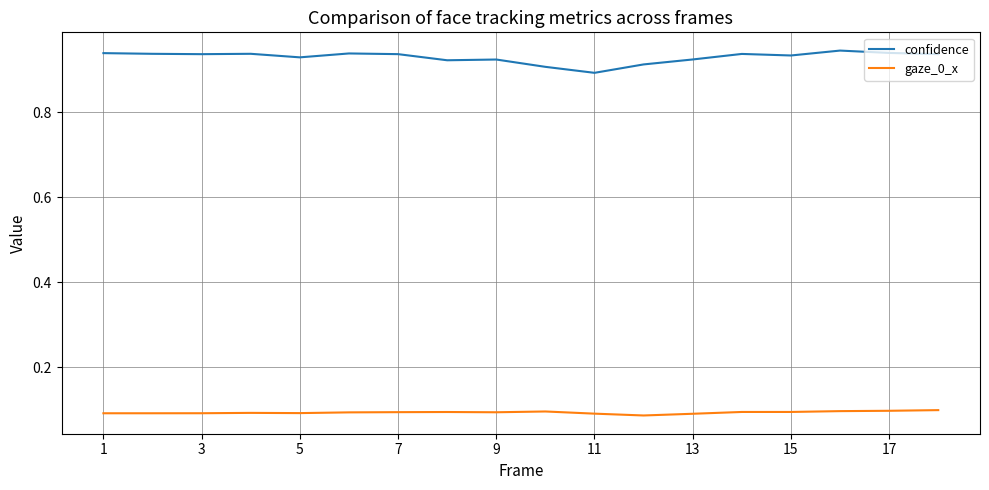

Which series has the widest spread of values?

confidence